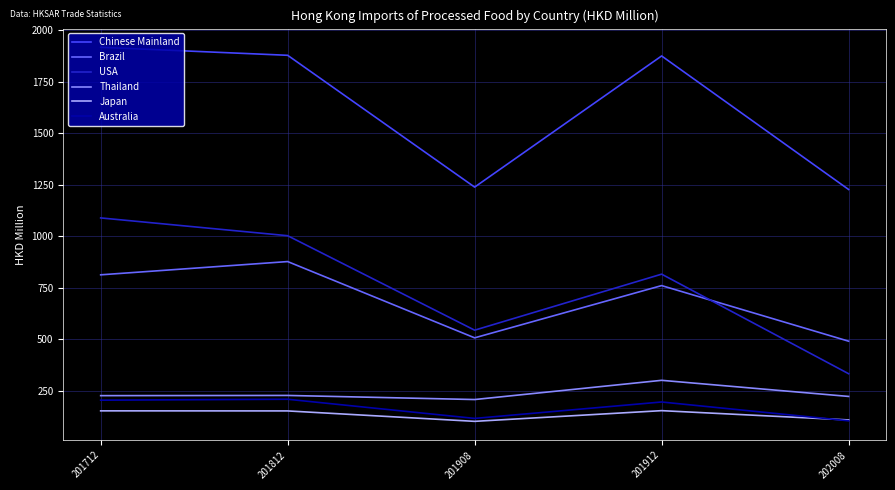

What is the highest value of the Brazil series?

877.5